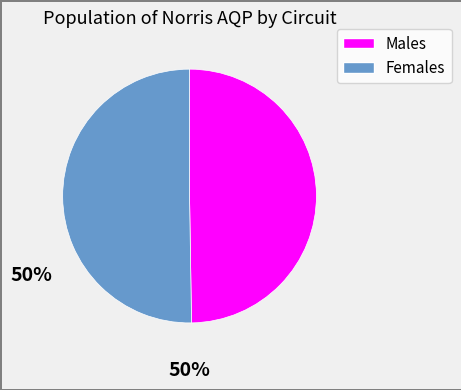

Count the number of slices in the pie.

2